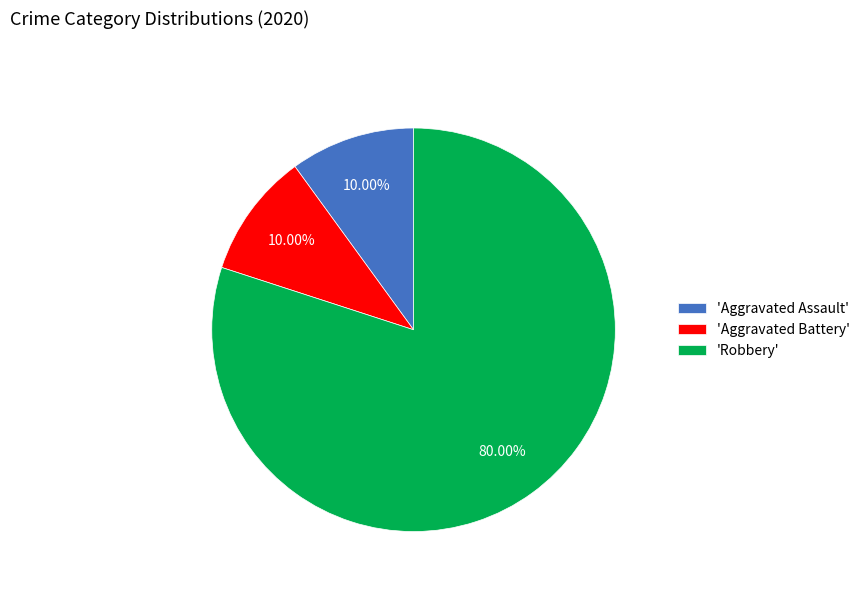

Is there any slice that represents more than half of the pie?

Yes